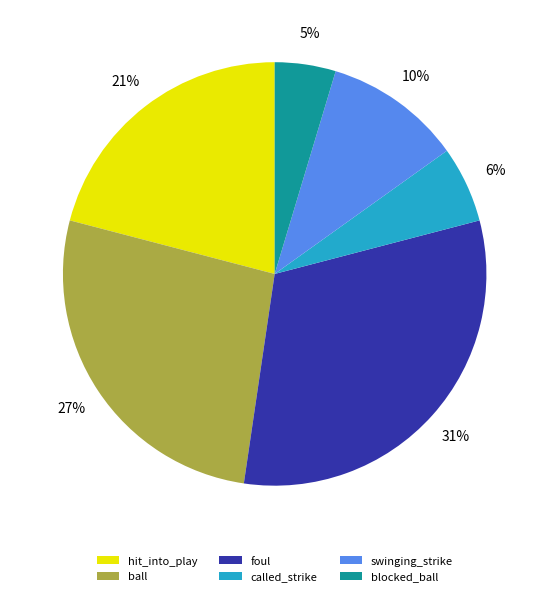

What is the largest slice in the pie chart?

foul